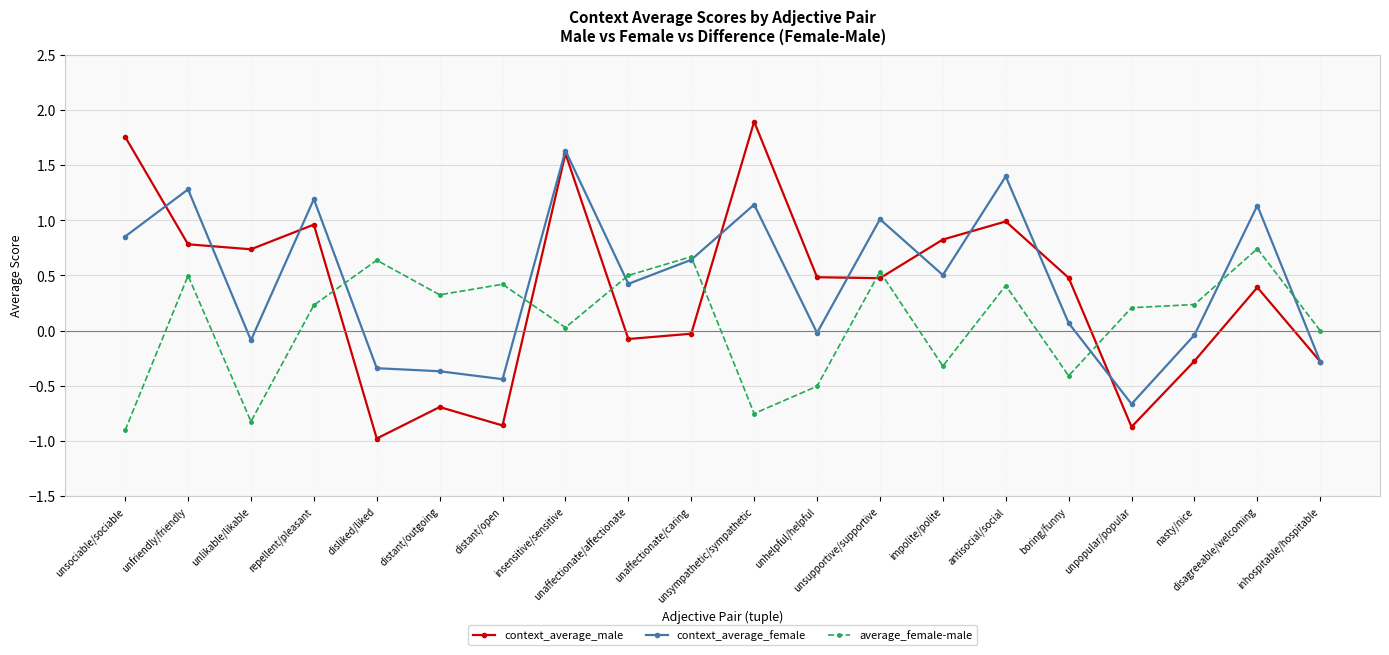

What is the difference between the context_average_male values at repellent/pleasant and unsupportive/supportive?

0.5